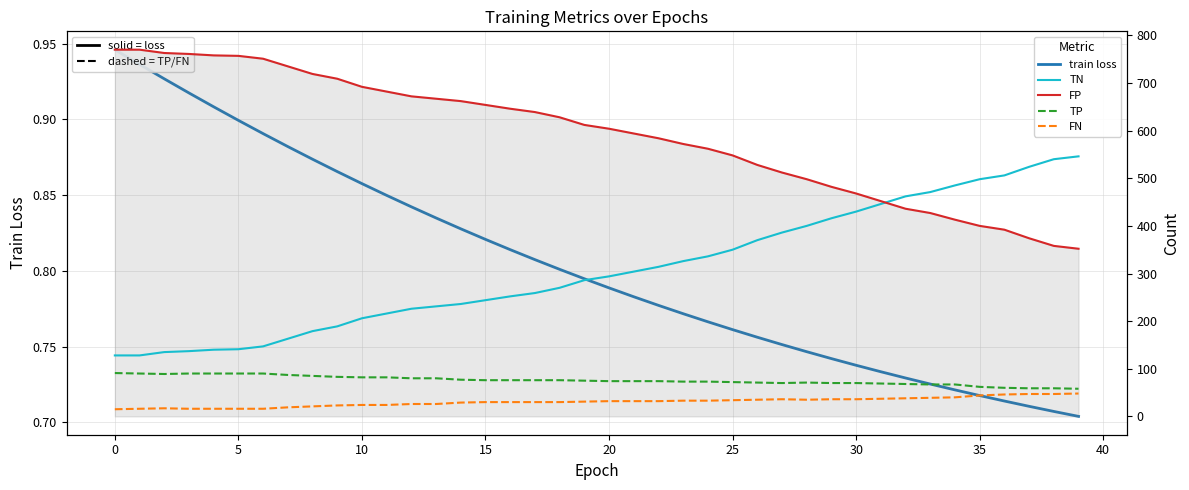

At which category is the sum across all series the highest?

34